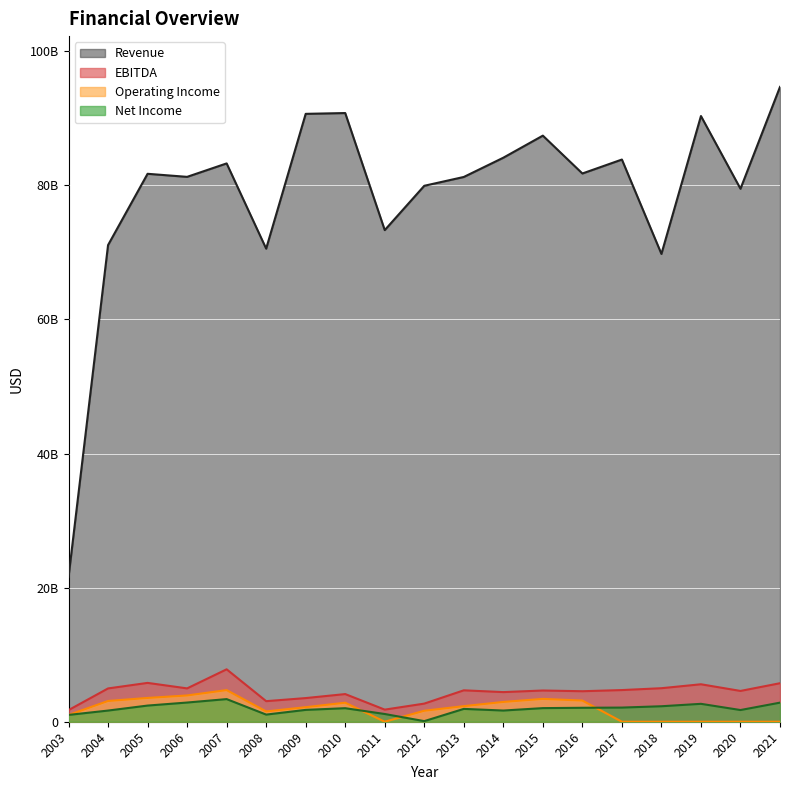

Read the Net Income value at 2011, to the nearest 100.

1152700000